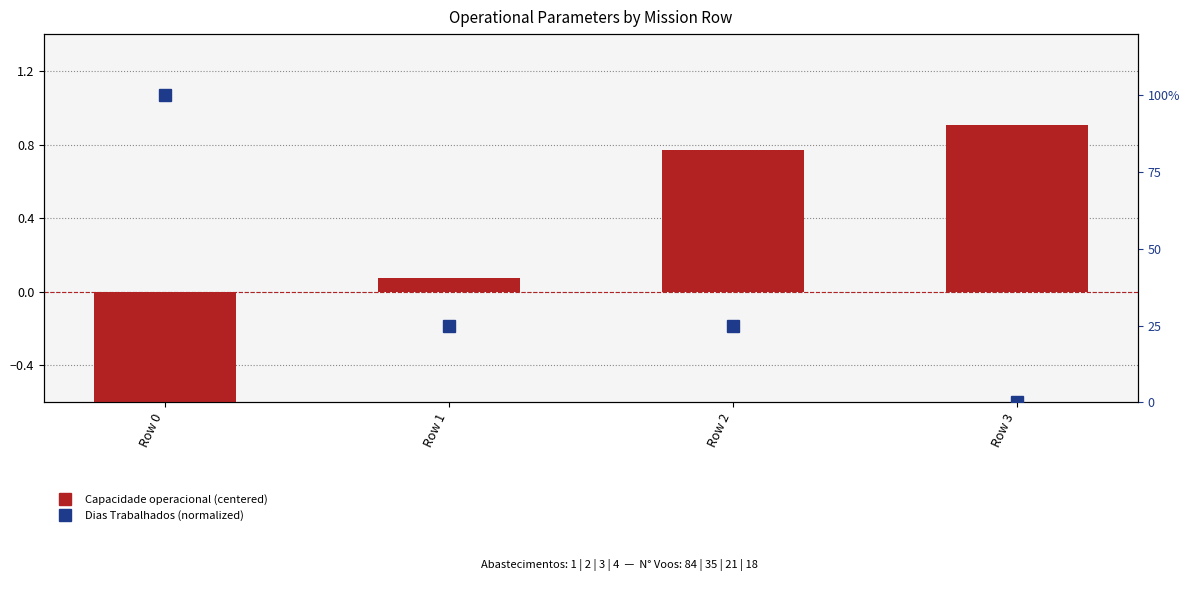

Reading left to right, what are all the values shown in this chart?

Capacidade operacional (centered): -1.8	0.1	0.8	0.9
Dias Trabalhados (norm): 1.0	0.2	0.2	0.0